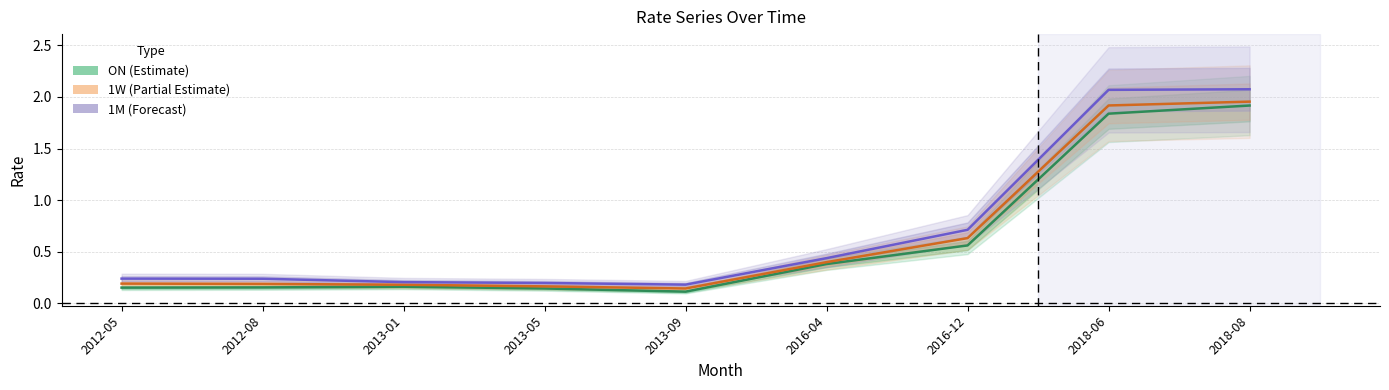

The 1M series shows 0.2 at 2012-05. True or false?

True